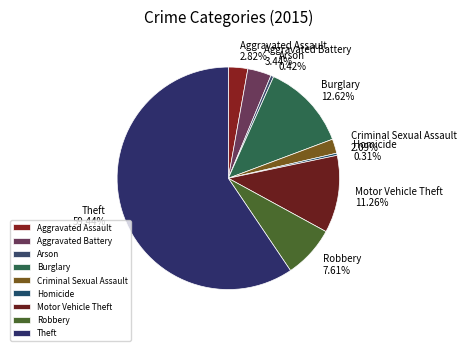

What is the largest slice in the pie chart?

Theft